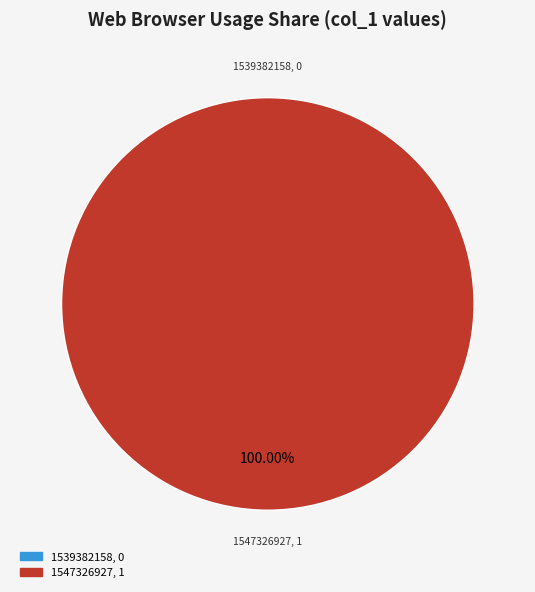

Which category has the smallest portion of the pie?

1539382158